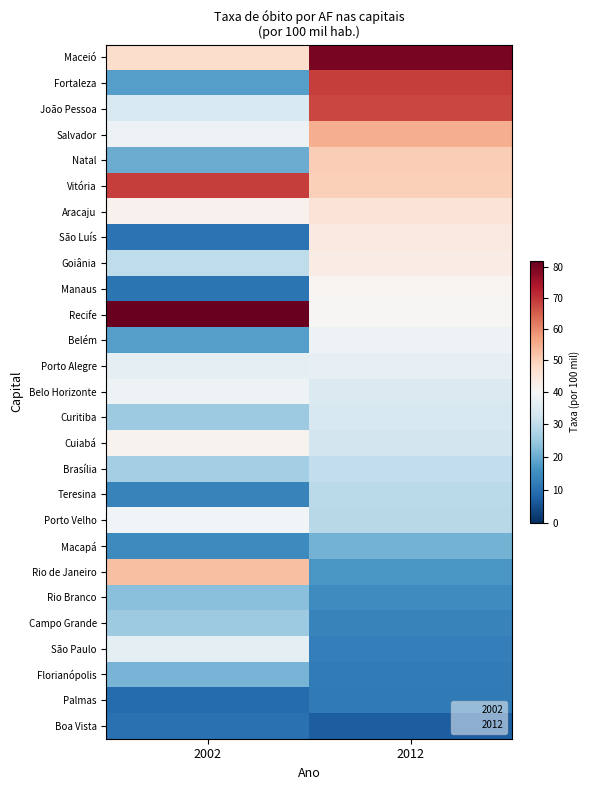

Which has a higher value, 2012 or 2002?

2012